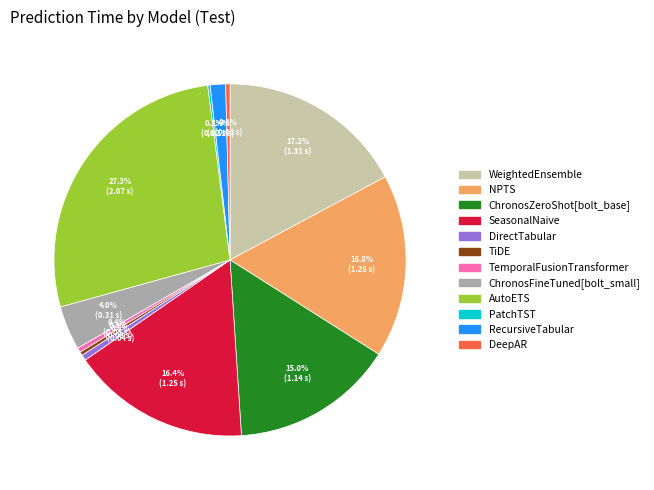

Which has a higher value, DirectTabular or NPTS?

NPTS